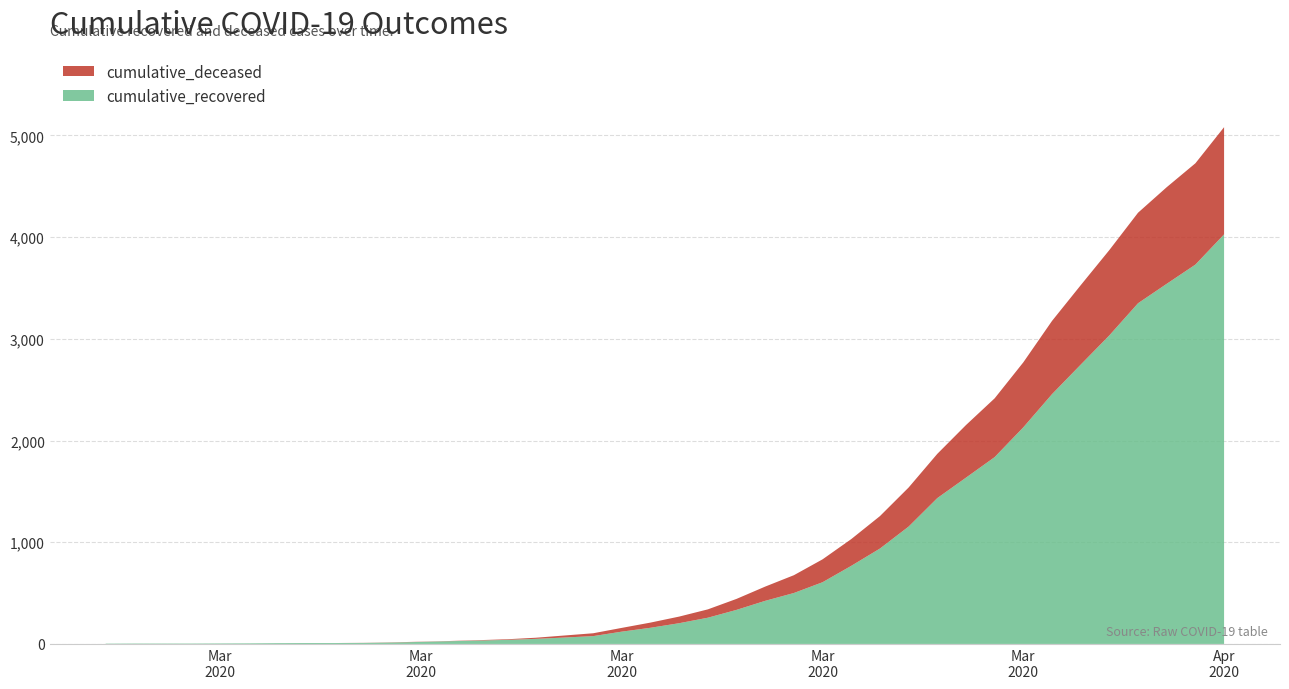

Reading right to left, transcribe all the data shown in this chart.

cumulative_recovered: 2020-04-06=4027	2020-04-05=3730	2020-04-04=3541	2020-04-03=3350	2020-04-02=3034	2020-04-01=2746	2020-03-31=2456	2020-03-30=2130	2020-03-29=1837	2020-03-28=1635	2020-03-27=1434	2020-03-26=1154	2020-03-25=938	2020-03-24=768	2020-03-23=607	2020-03-22=501	2020-03-21=424	2020-03-20=335	2020-03-19=258	2020-03-18=204	2020-03-17=159	2020-03-16=121	2020-03-15=77	2020-03-14=63	2020-03-13=50	2020-03-12=40	2020-03-11=33	2020-03-10=27	2020-03-09=20	2020-03-08=14	2020-03-07=10	2020-03-06=9	2020-03-05=9	2020-03-04=8	2020-03-03=6	2020-03-02=5	2020-03-01=4	2020-02-29=4	2020-02-28=4	2020-02-27=3
cumulative_deceased: 2020-04-06=1054	2020-04-05=996	2020-04-04=950	2020-04-03=890	2020-04-02=839	2020-04-01=781	2020-03-31=720	2020-03-30=639	2020-03-29=578	2020-03-28=517	2020-03-27=435	2020-03-26=384	2020-03-25=319	2020-03-24=263	2020-03-23=225	2020-03-22=175	2020-03-21=140	2020-03-20=108	2020-03-19=82	2020-03-18=65	2020-03-17=51	2020-03-16=37	2020-03-15=28	2020-03-14=20	2020-03-13=11	2020-03-12=6	2020-03-11=4	2020-03-10=2	2020-03-09=2	2020-03-08=2	2020-03-07=1	2020-03-06=0	2020-03-05=0	2020-03-04=0	2020-03-03=0	2020-03-02=0	2020-03-01=0	2020-02-29=0	2020-02-28=0	2020-02-27=0